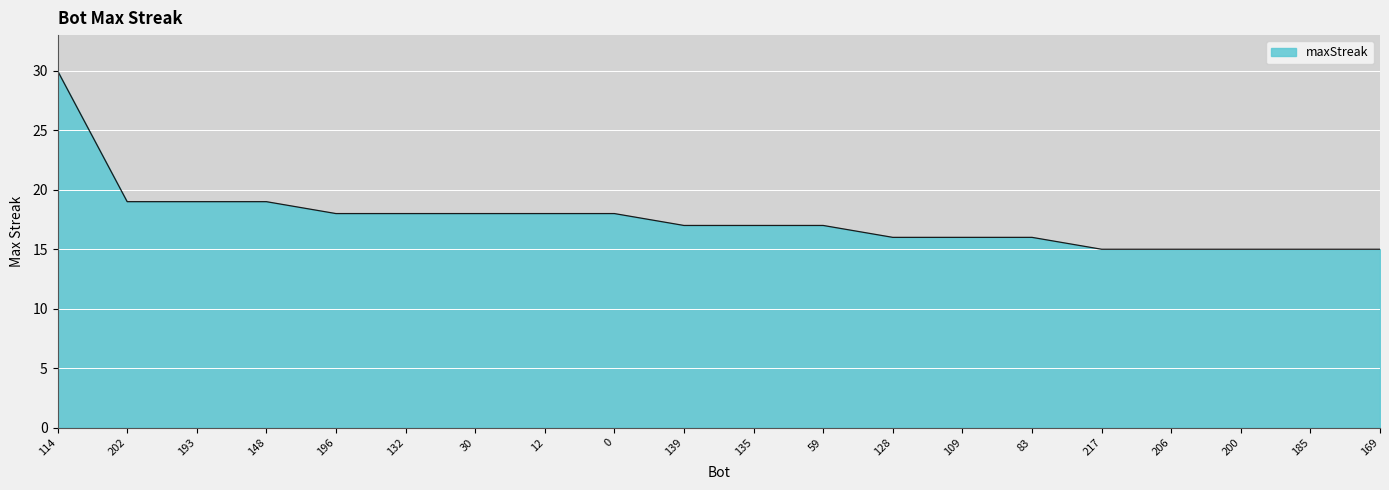

How many lines are shown in the chart?

1